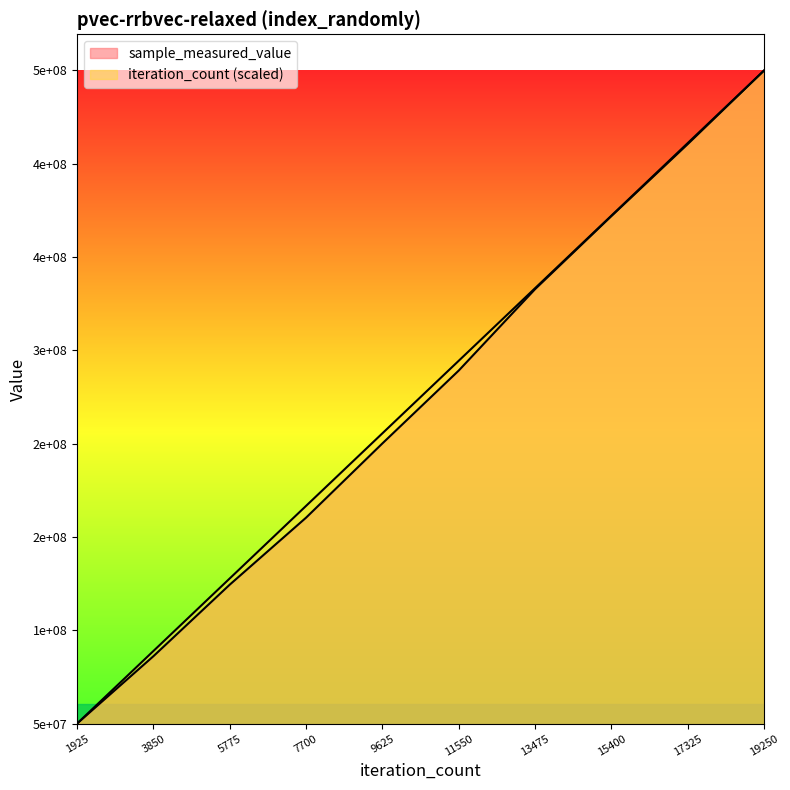

Does the chart display data point markers on the line(s)?

No